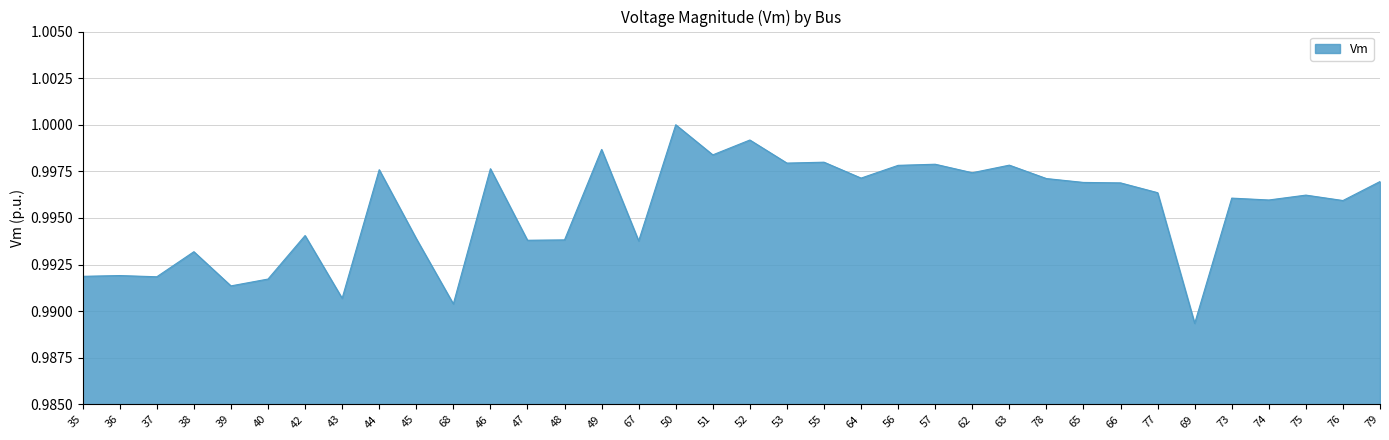

The value at 44 is 1.0. True or false?

True